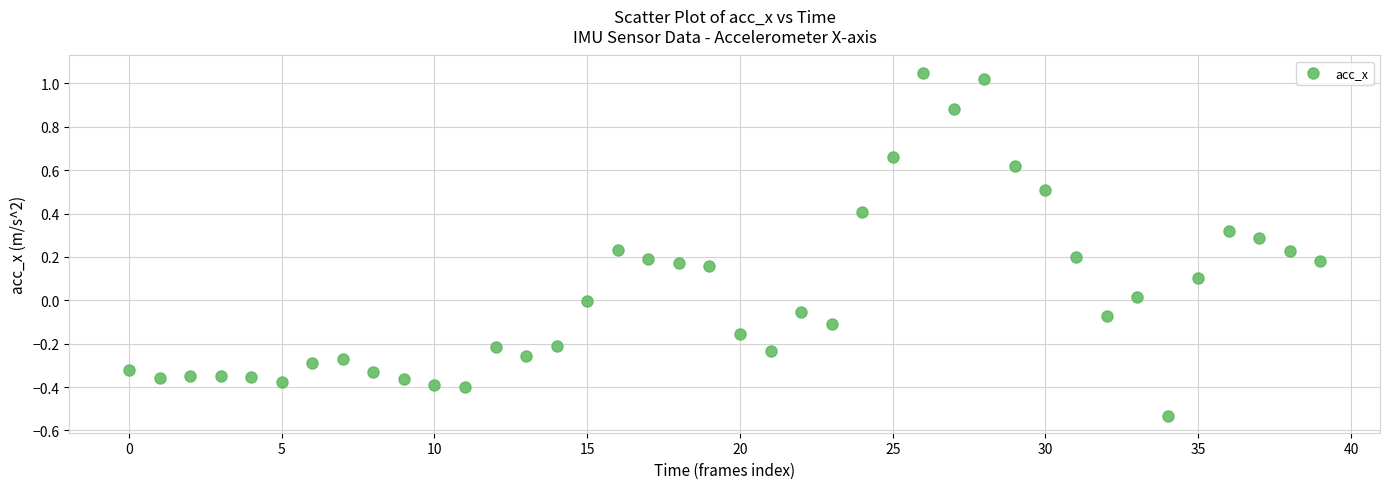

What is the range of Y values (max minus min)?

1.6